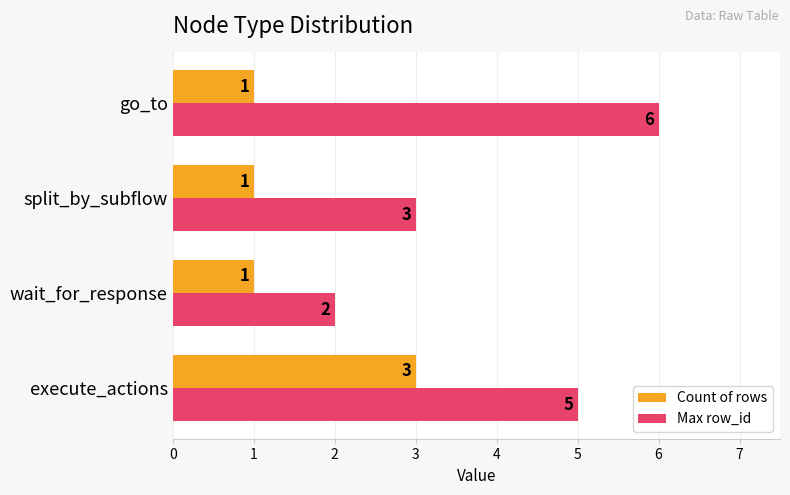

Which series has the largest range (max minus min)?

Max row_id